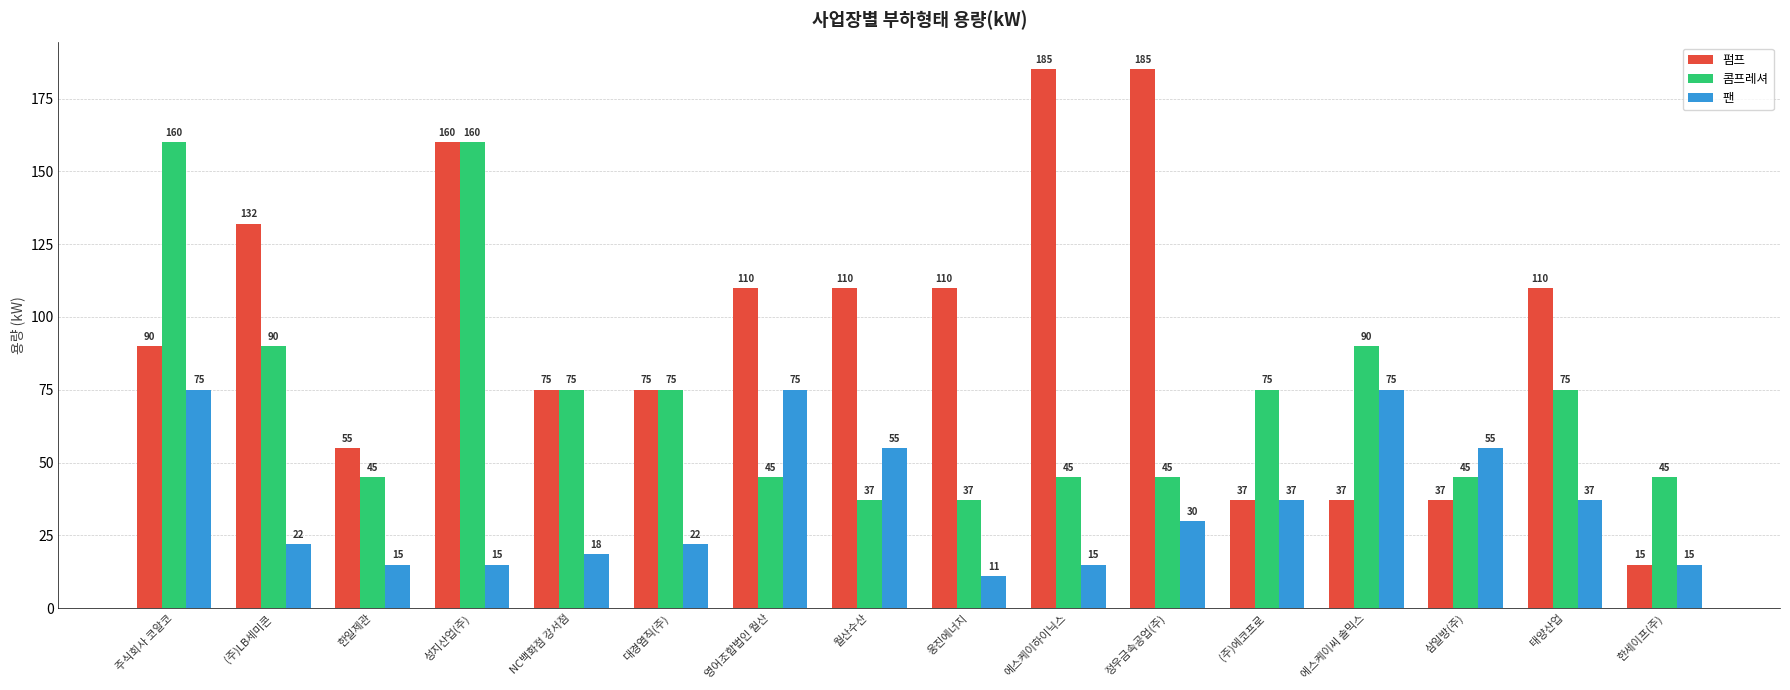

List the series in order of their overall mean, highest first.

펌프, 콤프레셔, 팬